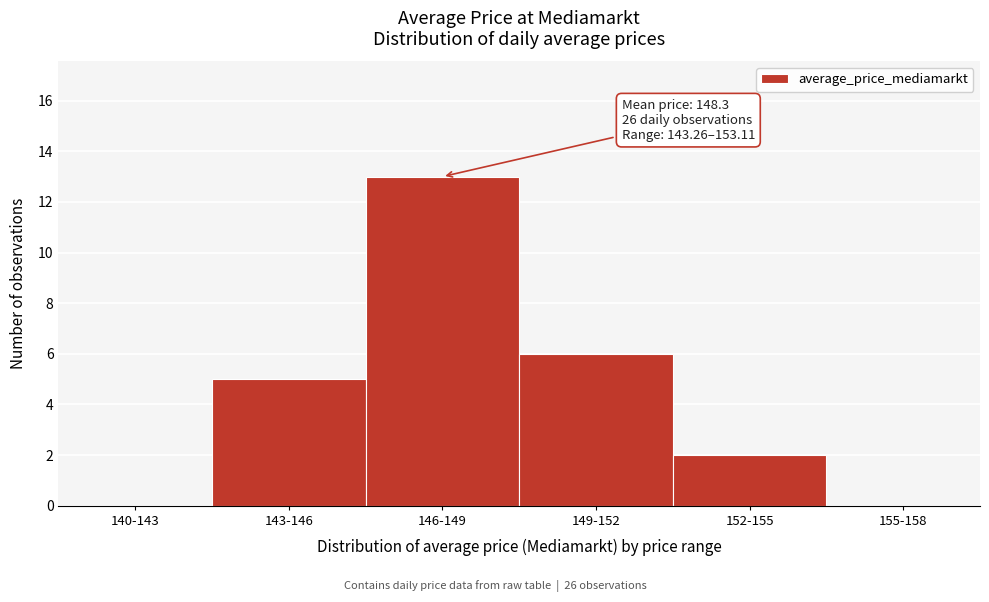

Reading left to right, what are all the values shown in this chart?

140-143=0	143-146=5	146-149=13	149-152=6	152-155=2	155-158=0